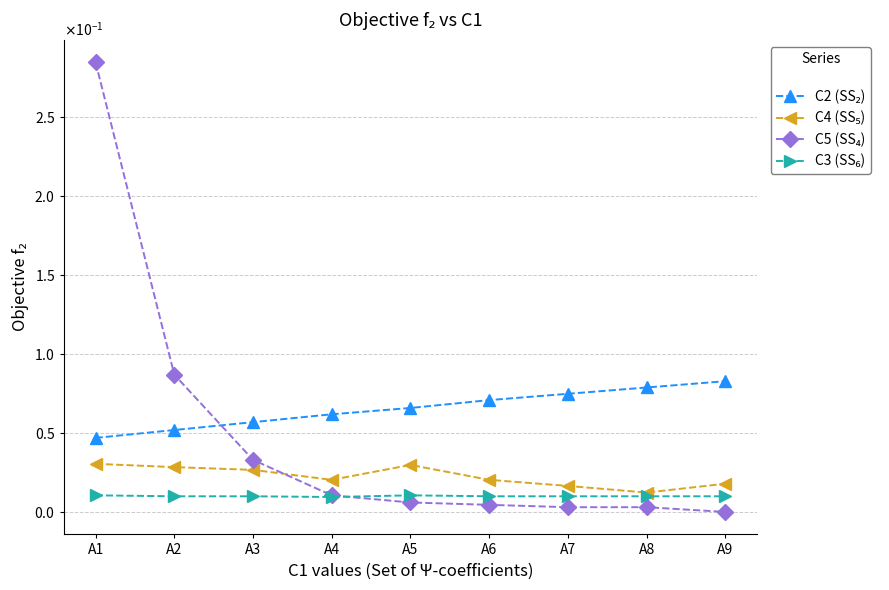

True or false: C5 (SS₄) has more than 0 points higher than both neighbors.

False